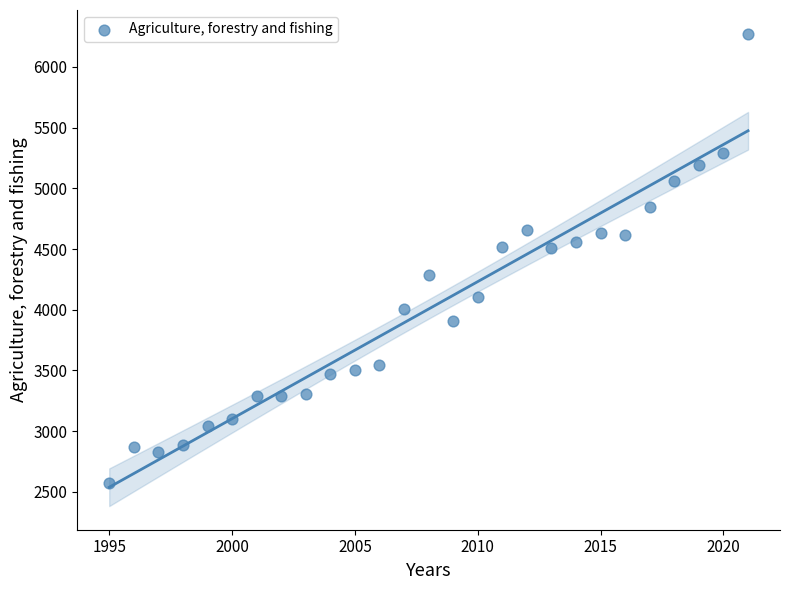

What is the range of Y values (max minus min)?

3700.9